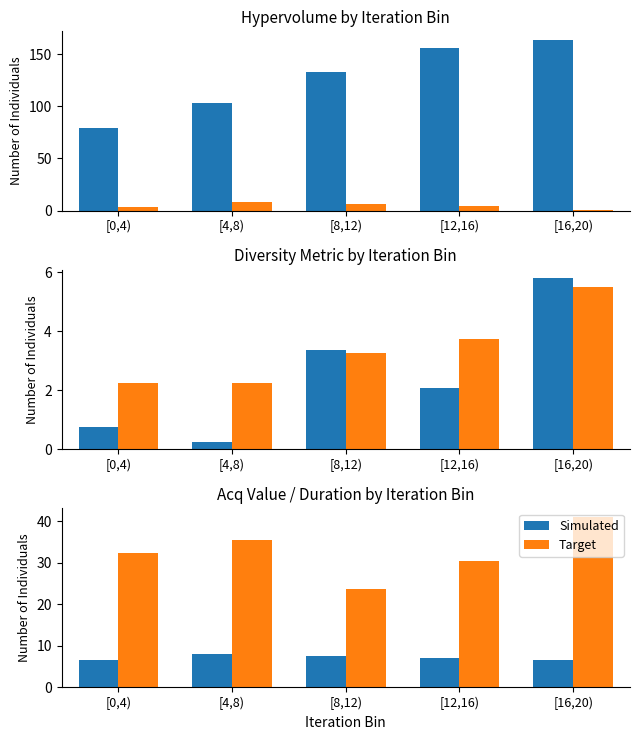

Between [12,16) and [8,12), which is larger?

[12,16)